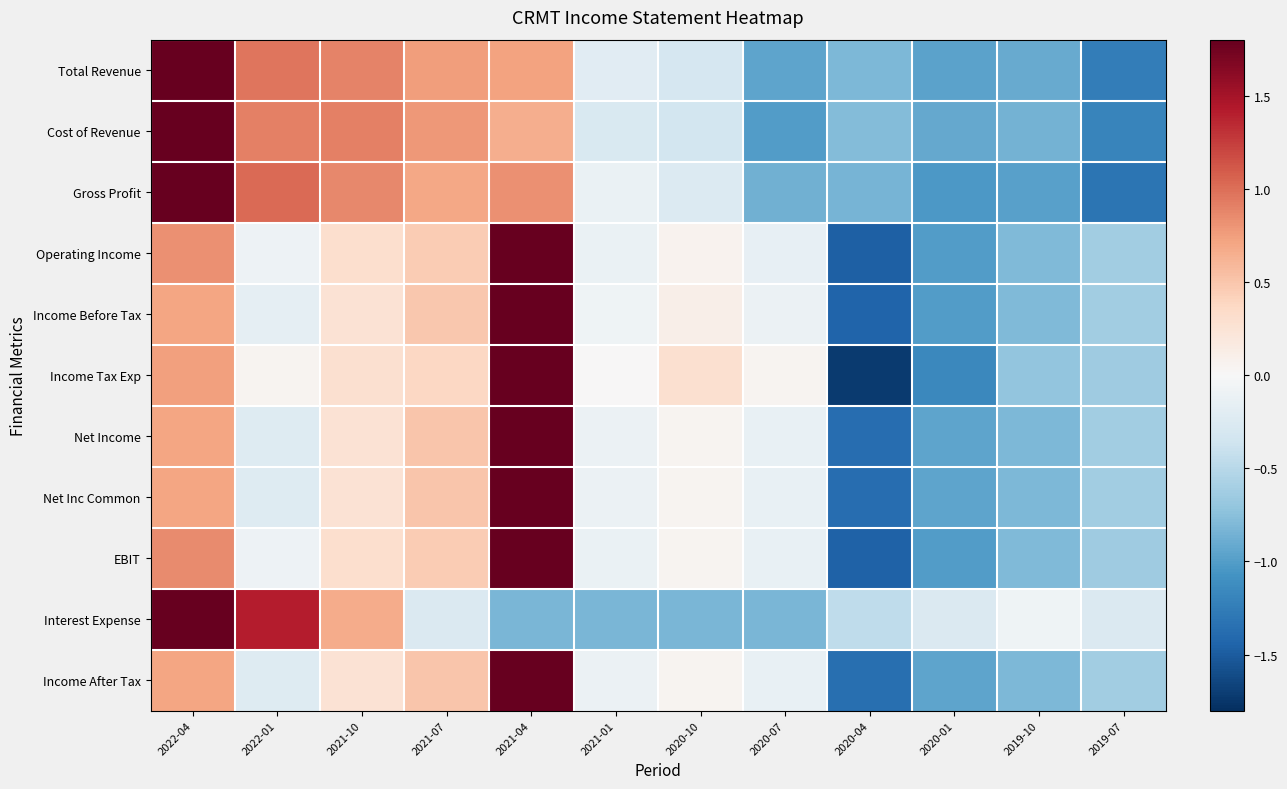

Which label corresponds to the largest value in the chart?

2021-04